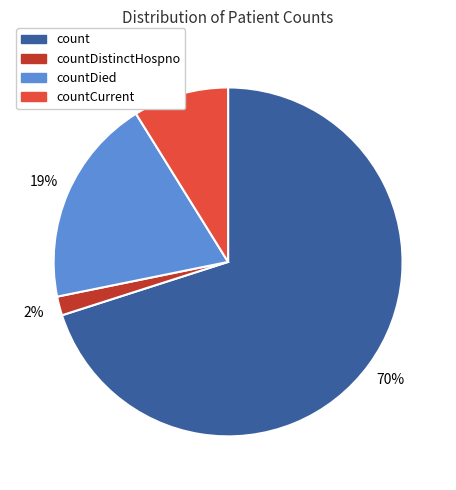

Is it true that countDied is 28% of the pie?

False